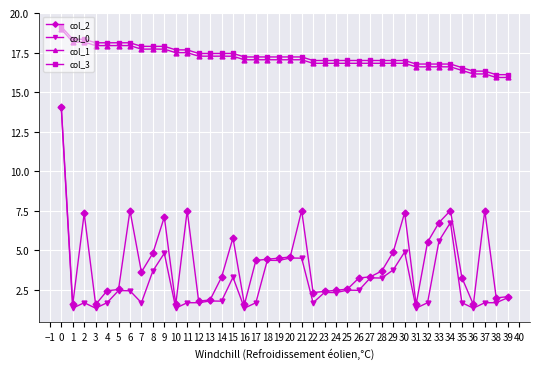

True or false: col_2 has more than 0 interior local peaks.

True